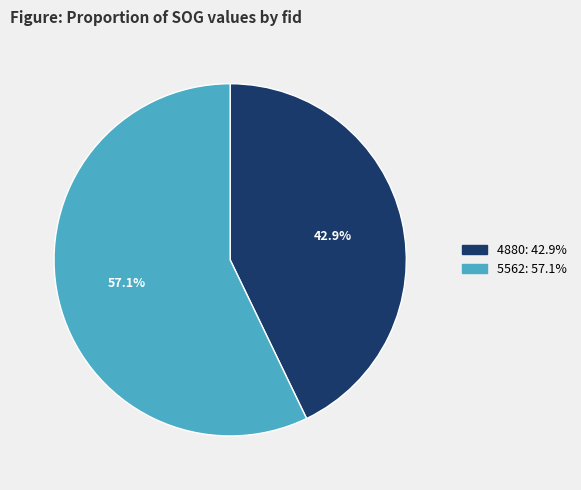

What portion of the pie excludes 5562?

42.9%